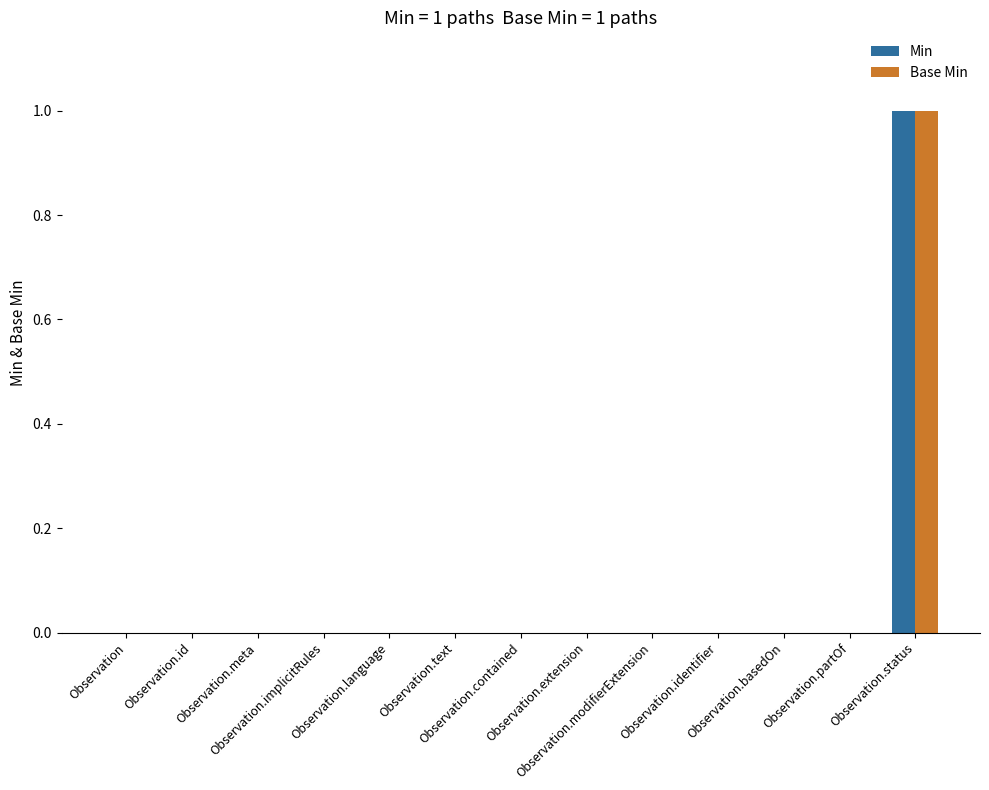

The value of Min at Observation.meta is 0. True or false?

True